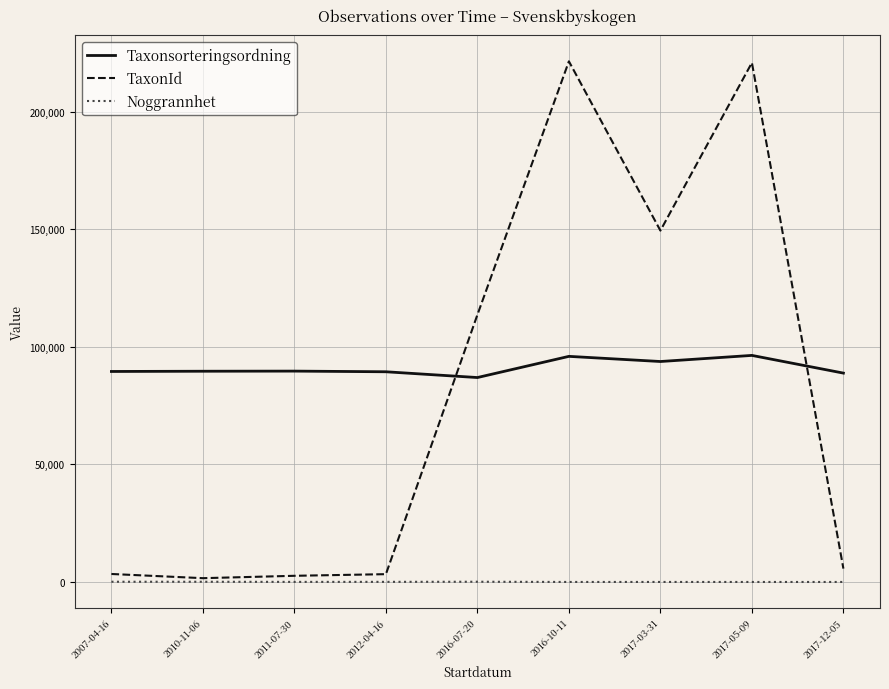

What is the average value of the Noggrannhet series?

48.3